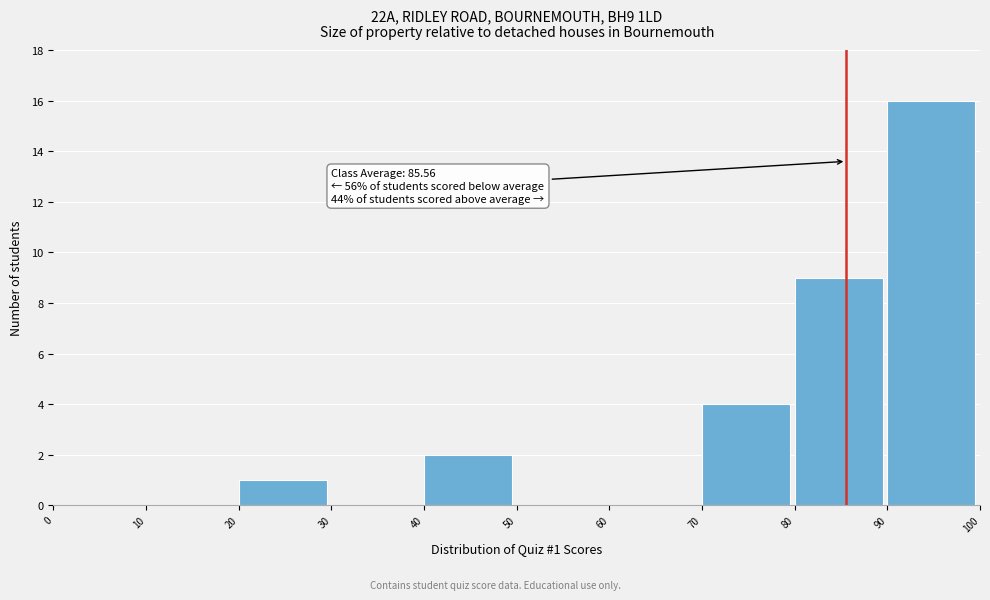

Which range on the x-axis has the tallest bar?

90 to 100